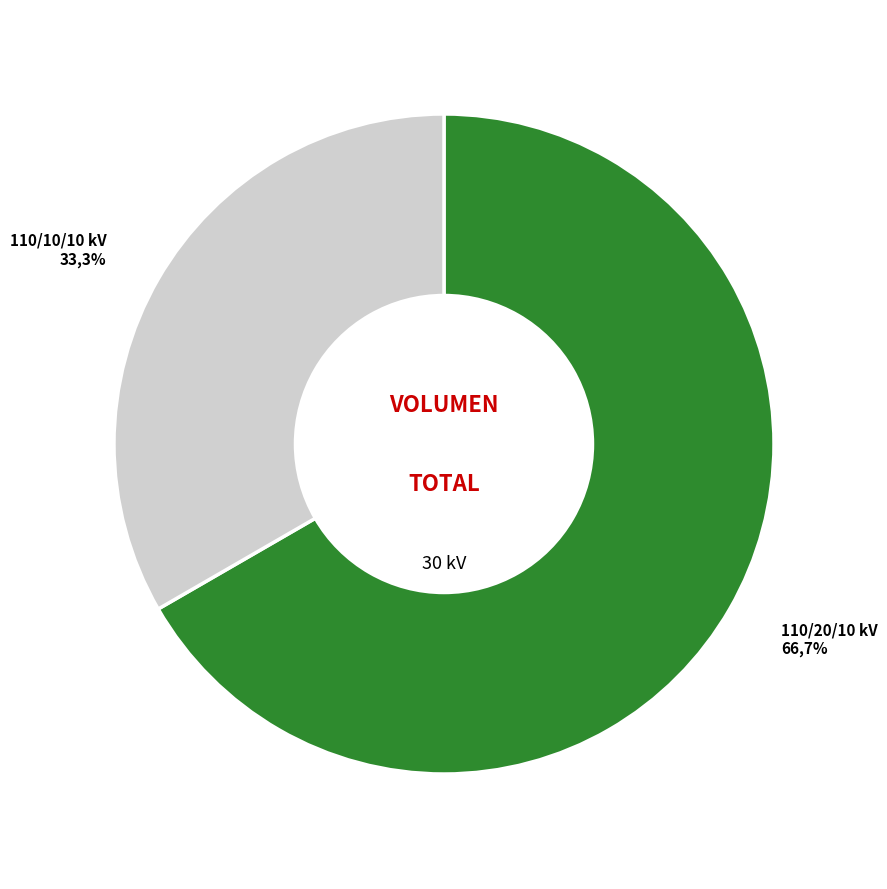

What portion of the pie excludes 63/25/38 MVA 110/20/10 kV?

33.3%